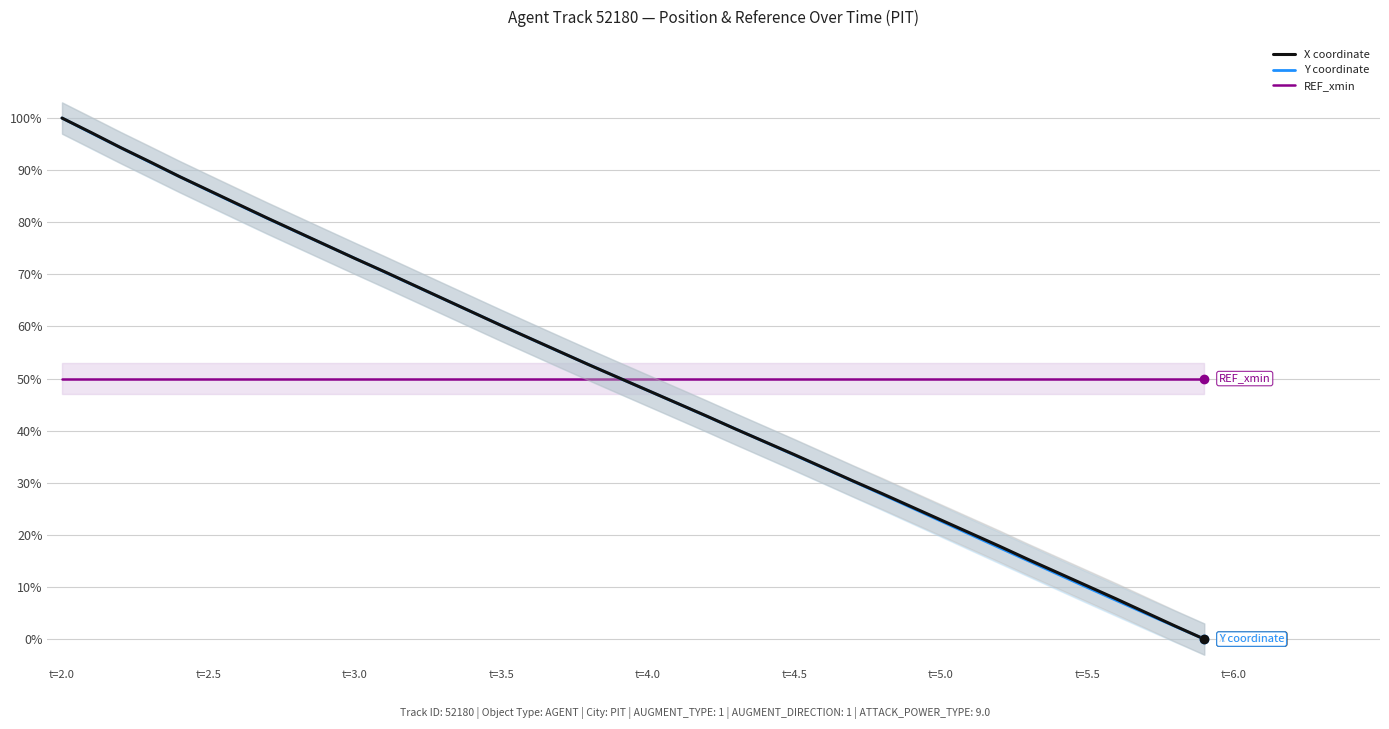

Which series has the widest spread of values?

X coordinate